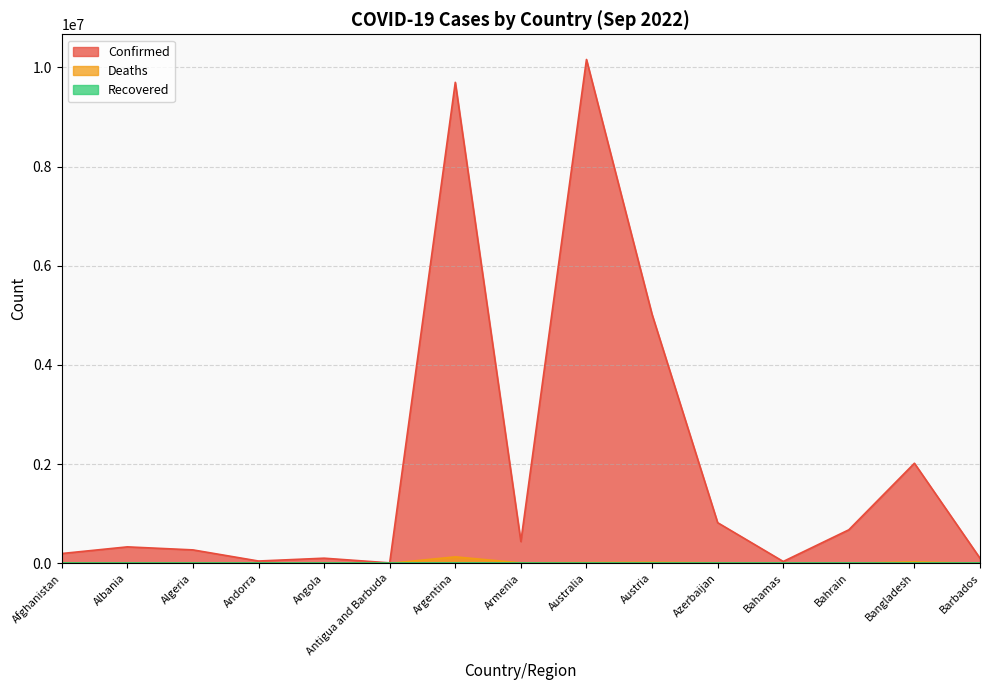

Which series has the largest total across all categories?

Confirmed